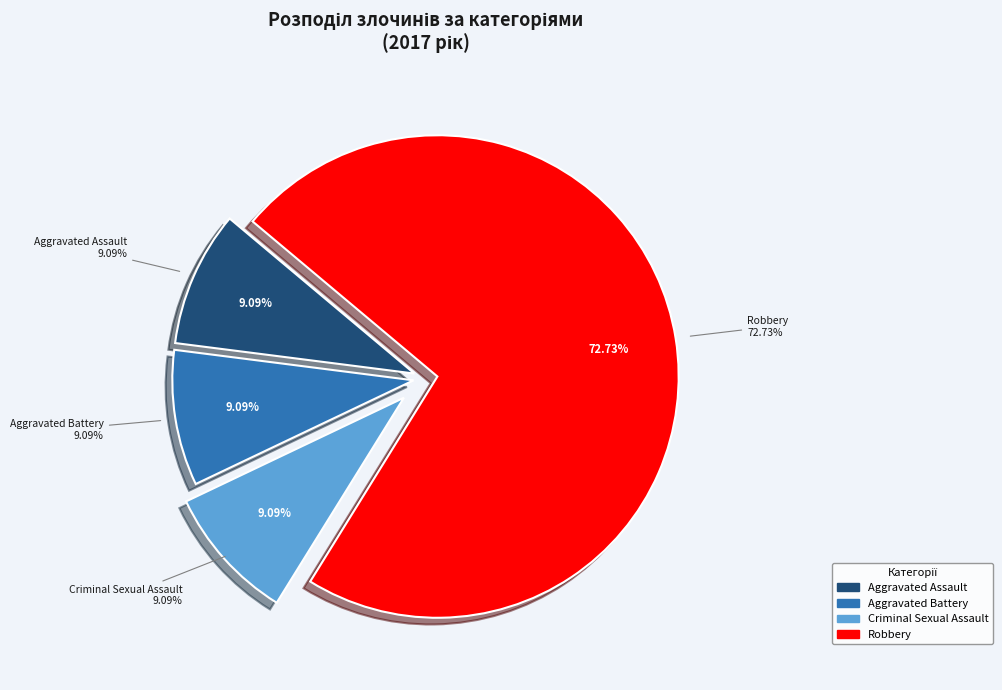

Which category has the biggest portion of the pie?

Robbery